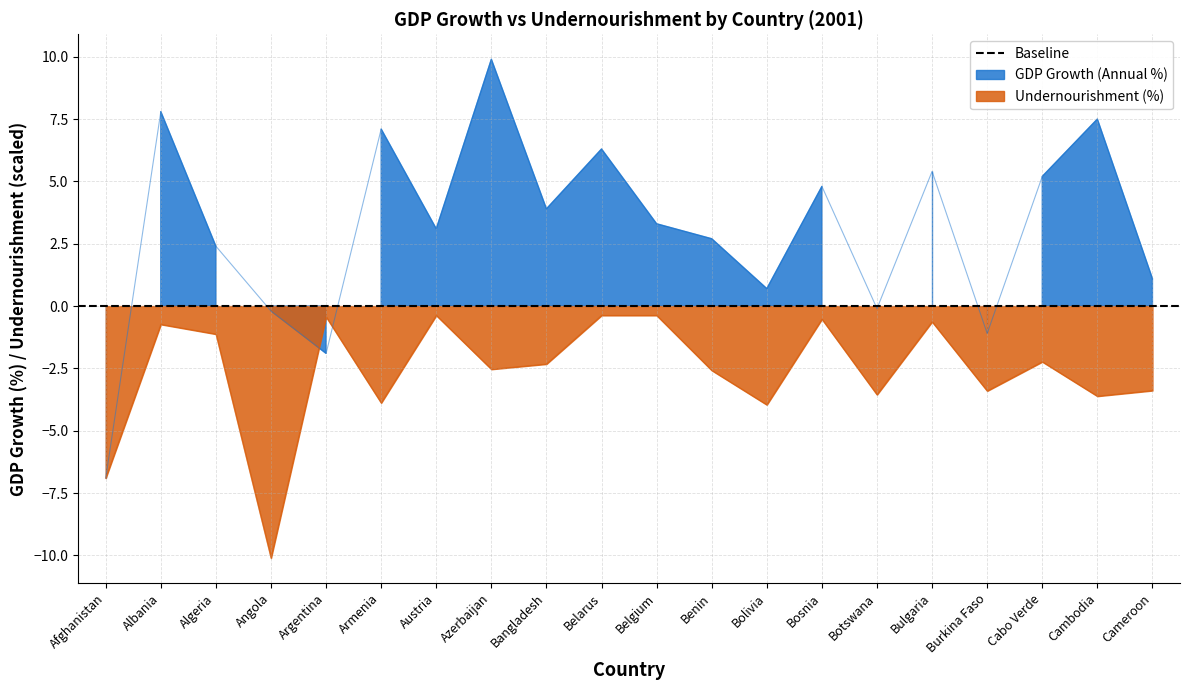

Which series has the largest total across all categories?

GDP Growth (Annual %)